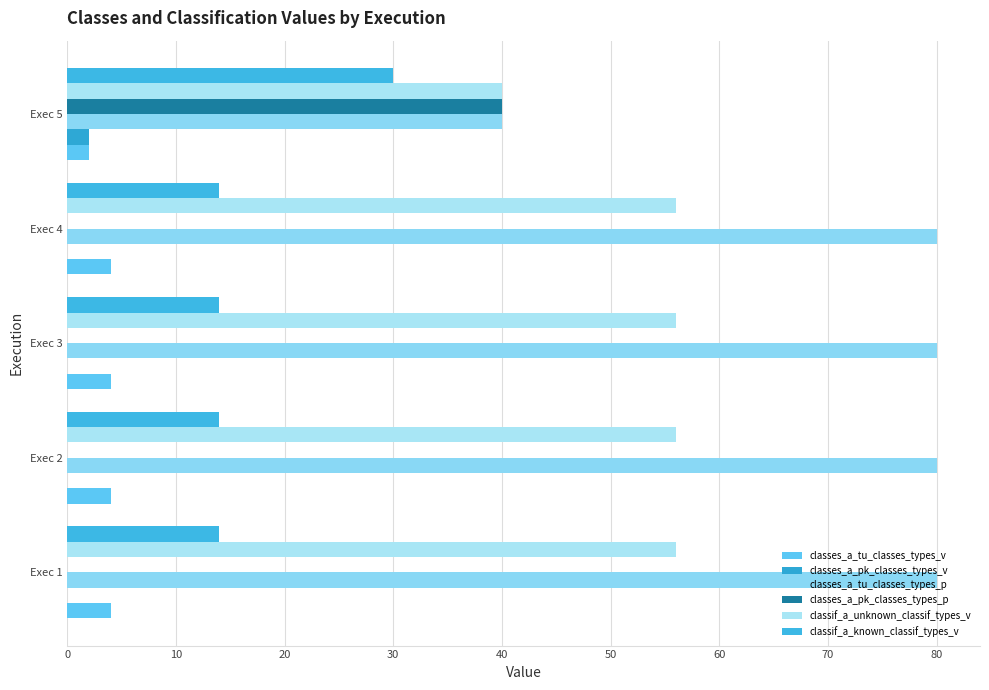

How many series are shown in this chart?

6